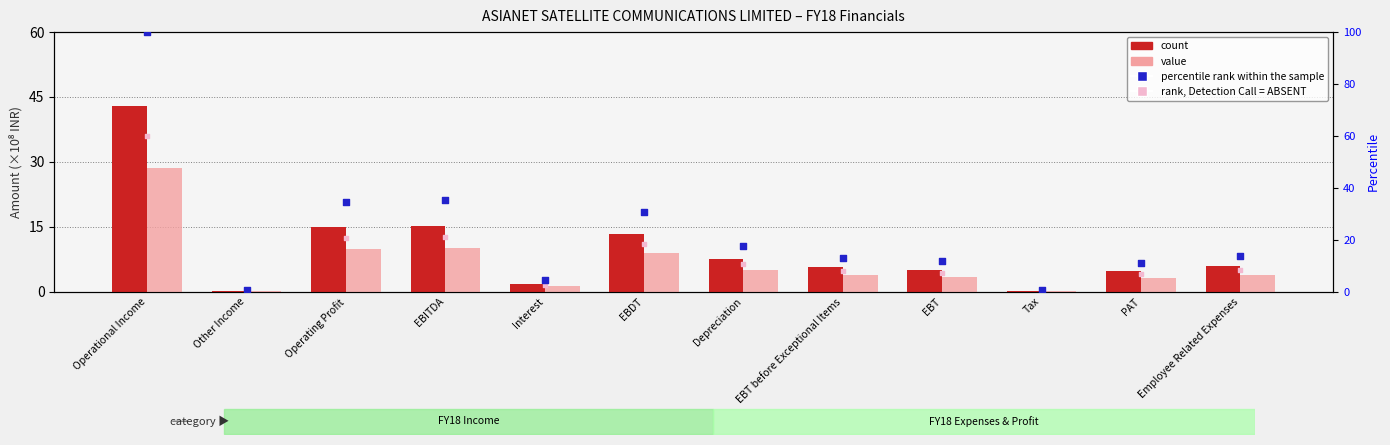

Which series has the widest spread of Y values?

percentile rank within the sample